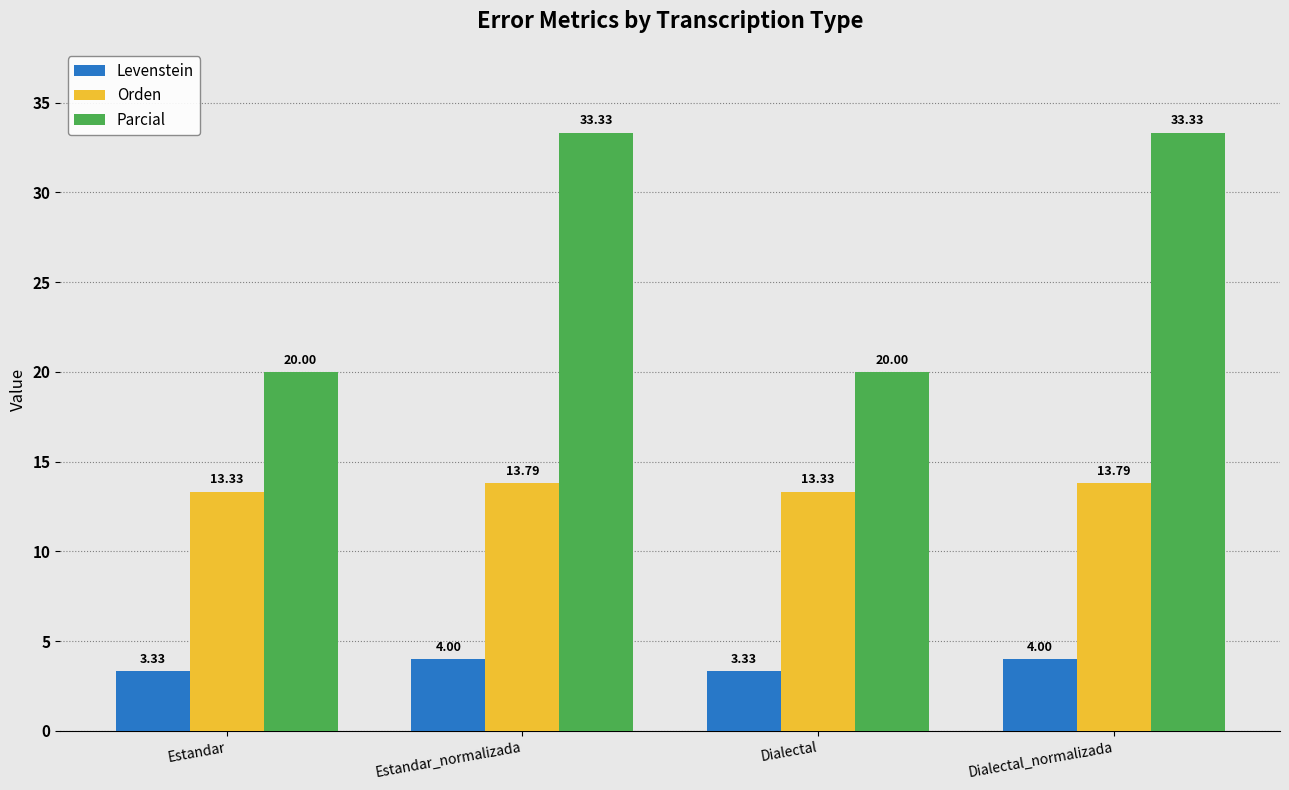

Are the bars grouped side by side (vs. stacked)?

Yes